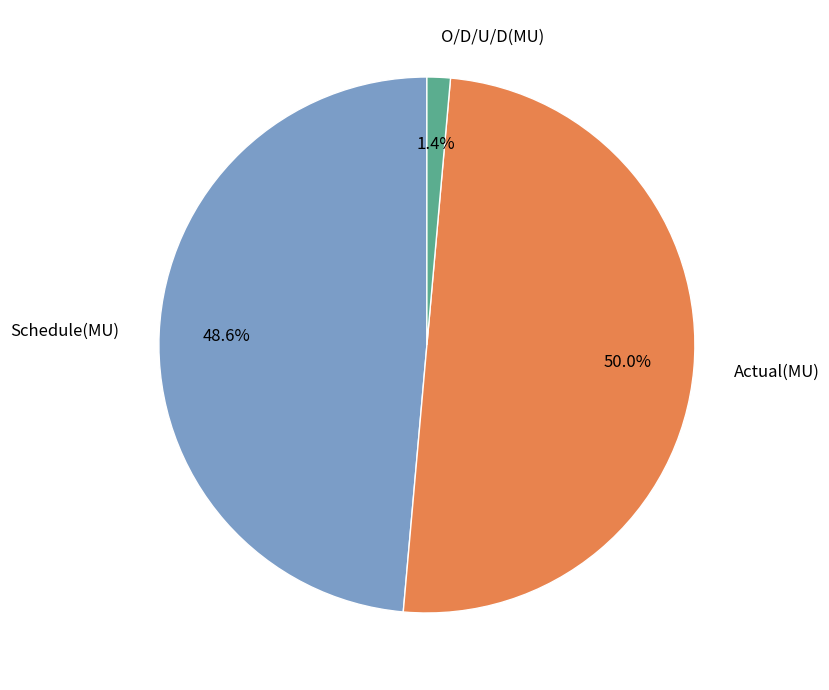

What portion of the pie excludes O/D/U/D(MU)?

98.6%